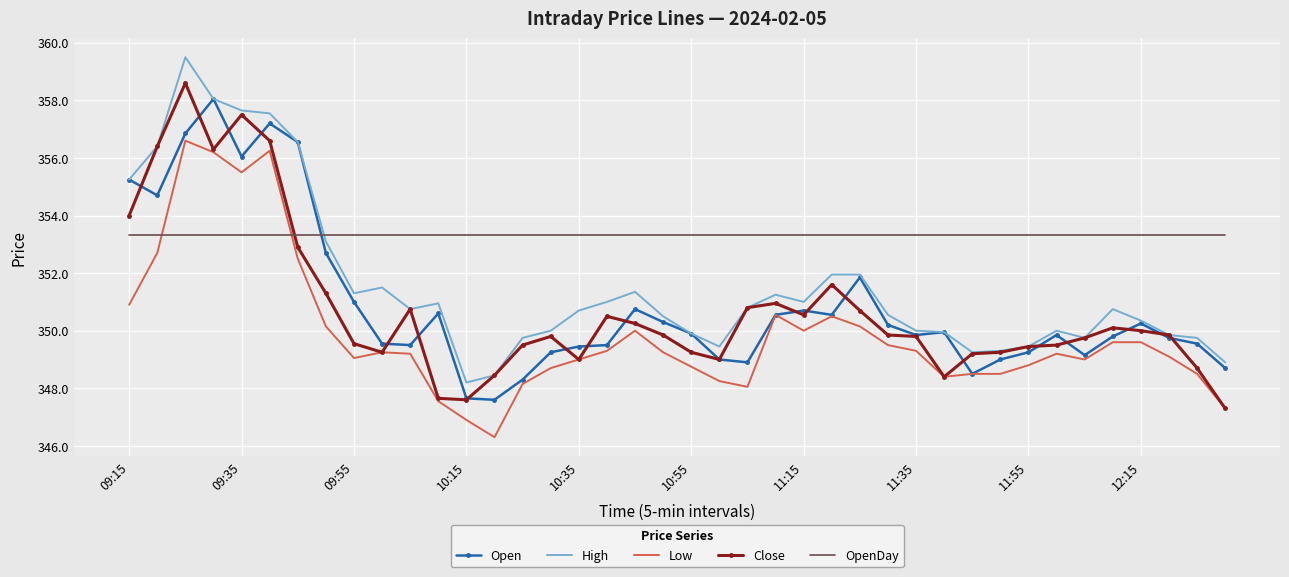

What is the maximum value for Close?

358.6